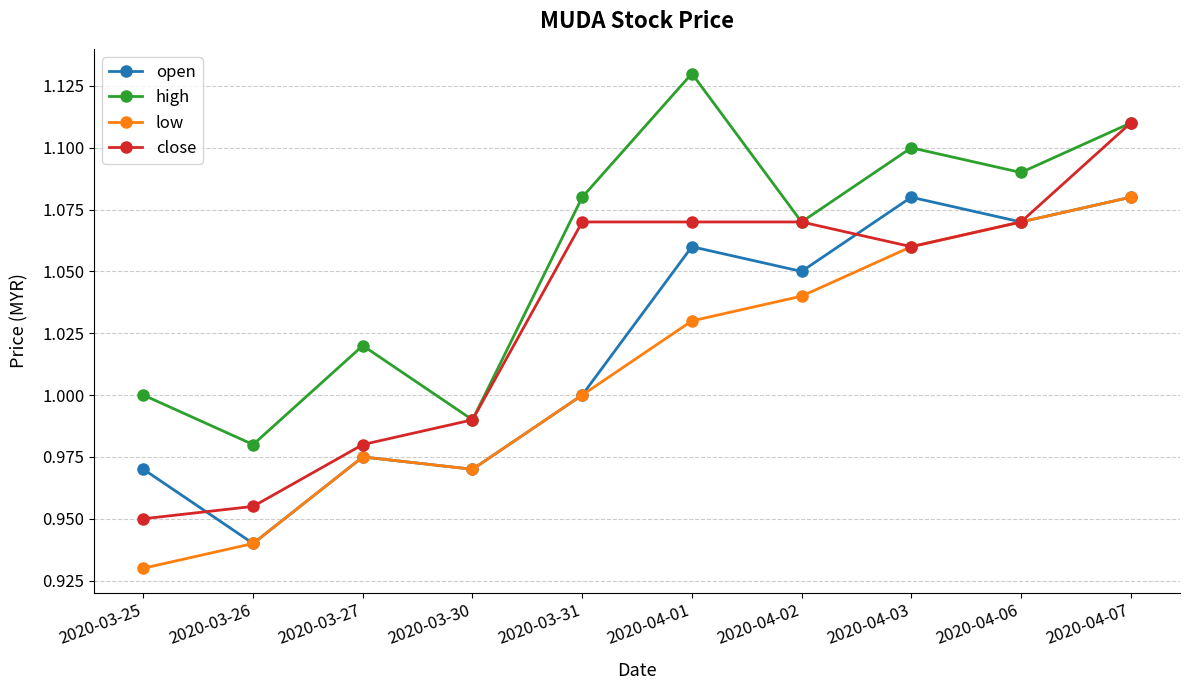

True or false: low and high cross at least once.

False